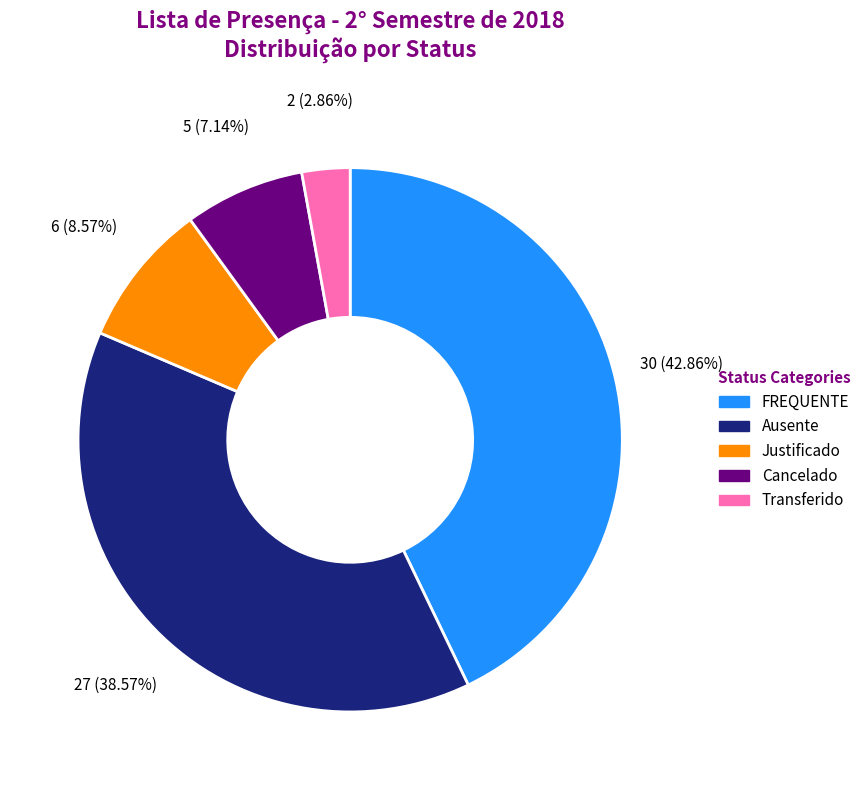

Is there a majority slice in this chart?

No